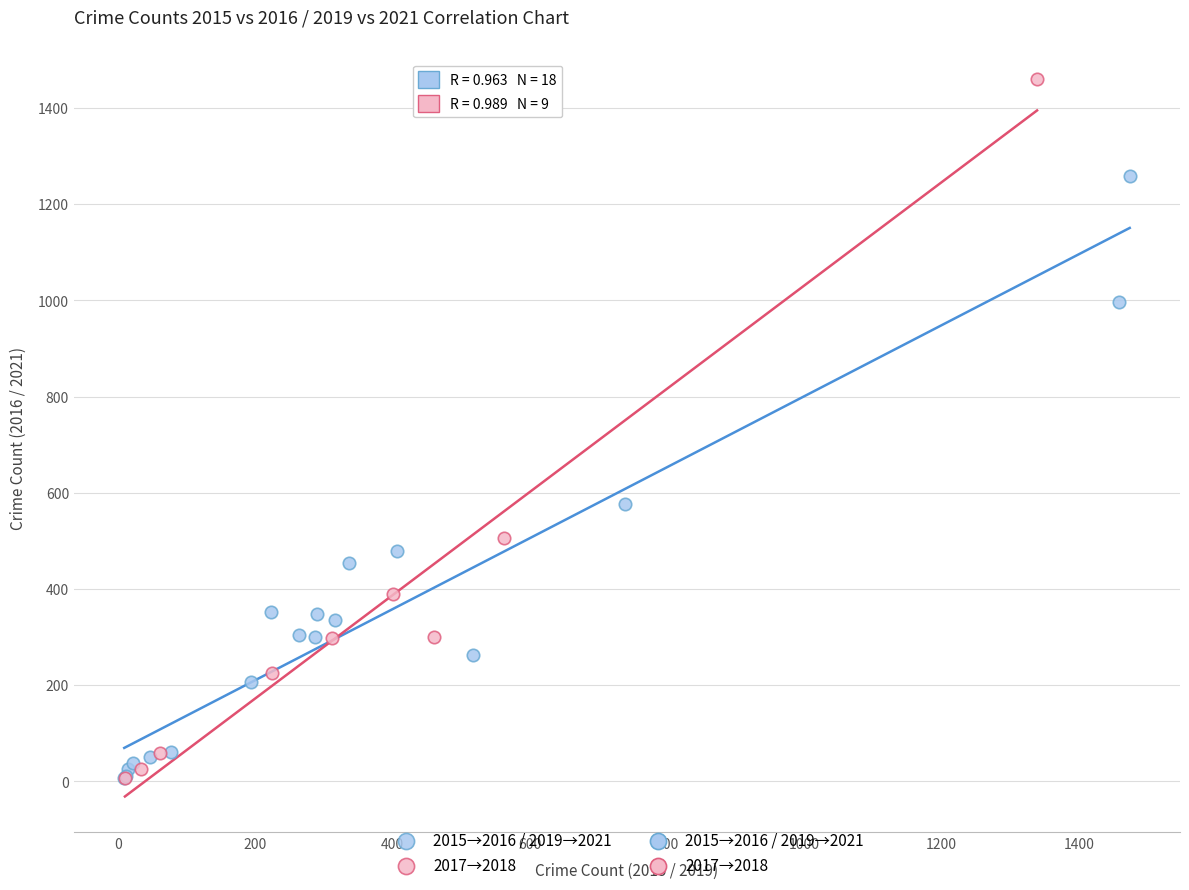

Which series contains the highest Y value?

2017→2018